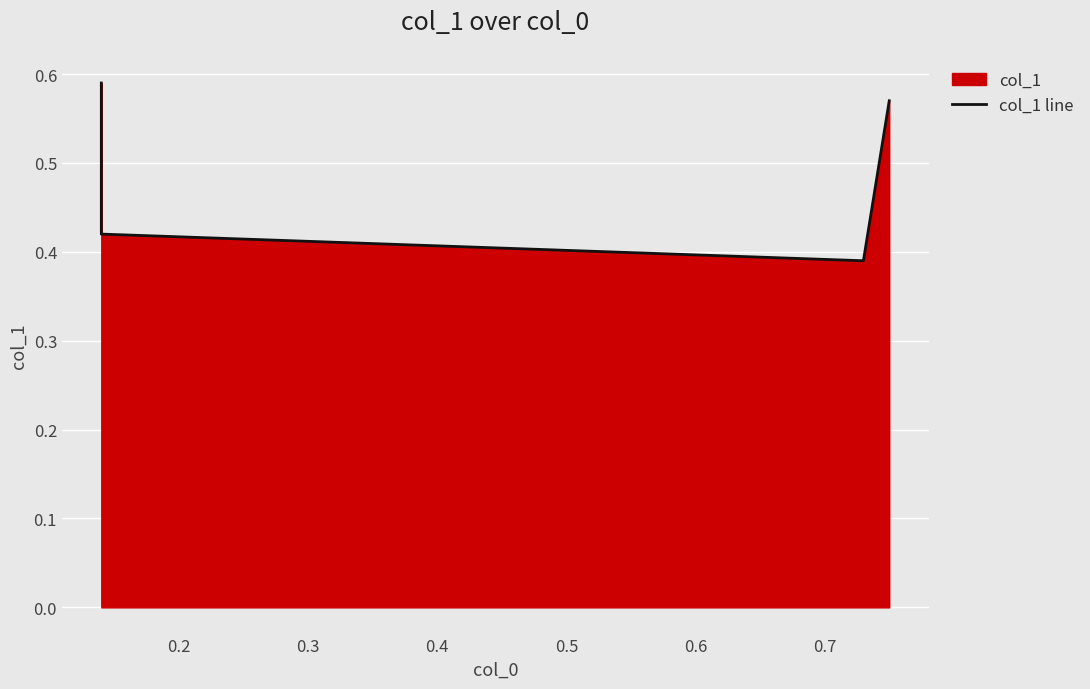

What is the minimum value shown in the chart?

0.4